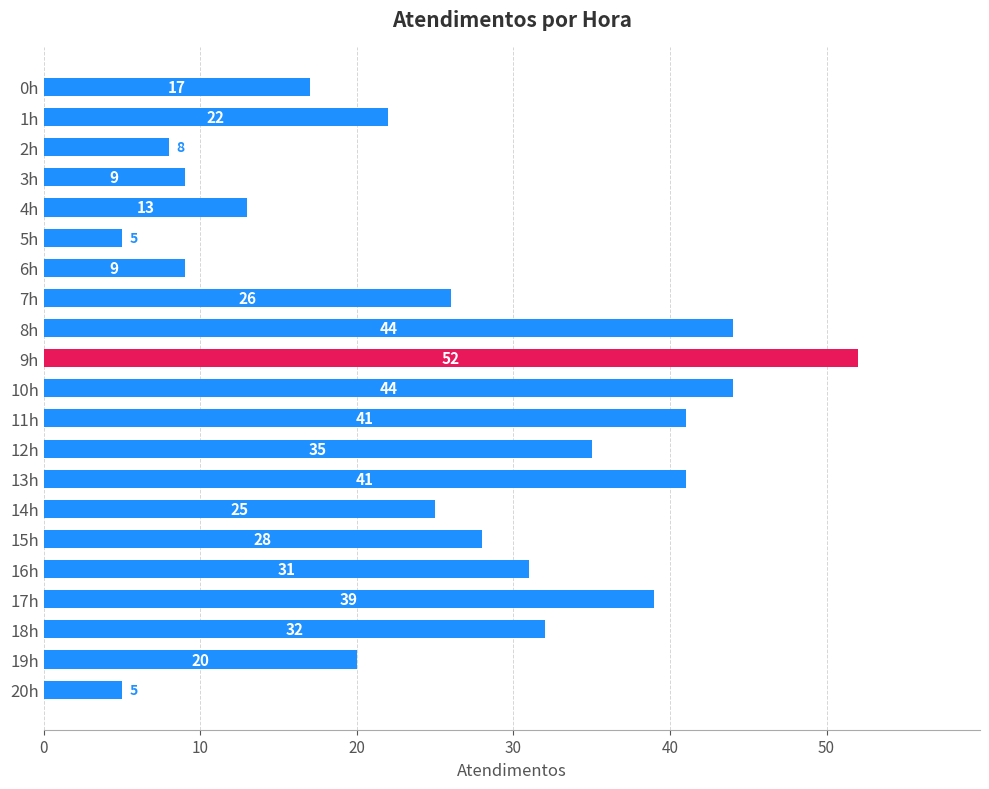

What is the value of the 13th bar from the top?

35